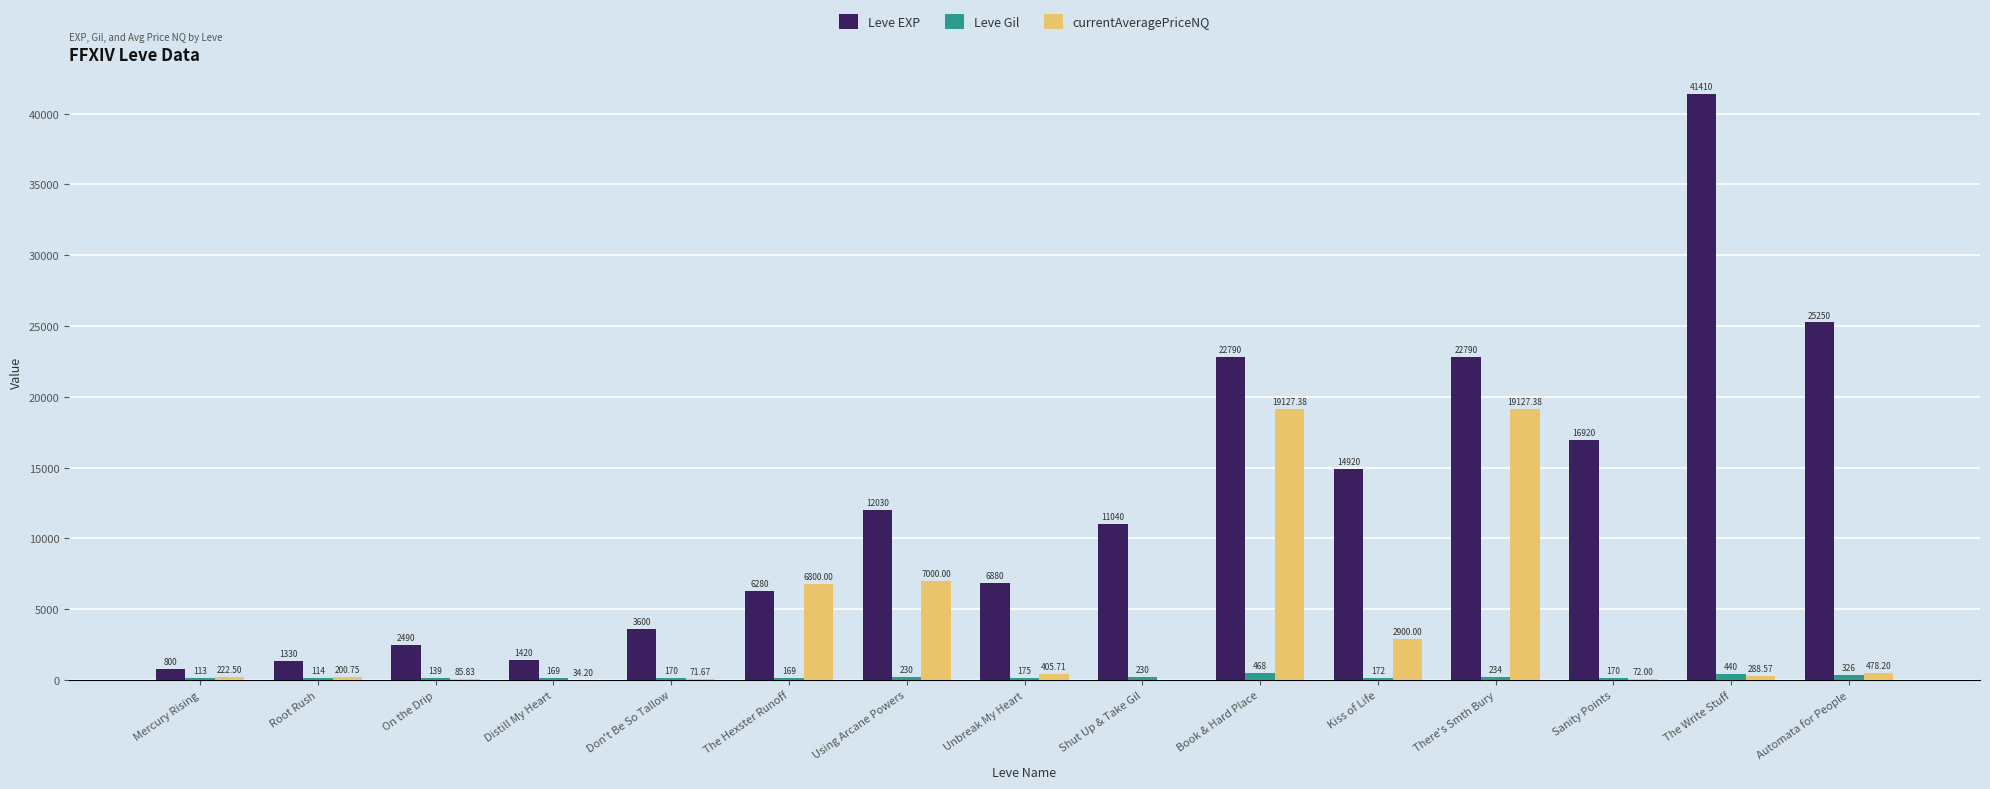

What is the sum of the Leve Gil values at On the Drip and The Hexster Runoff?

308.0